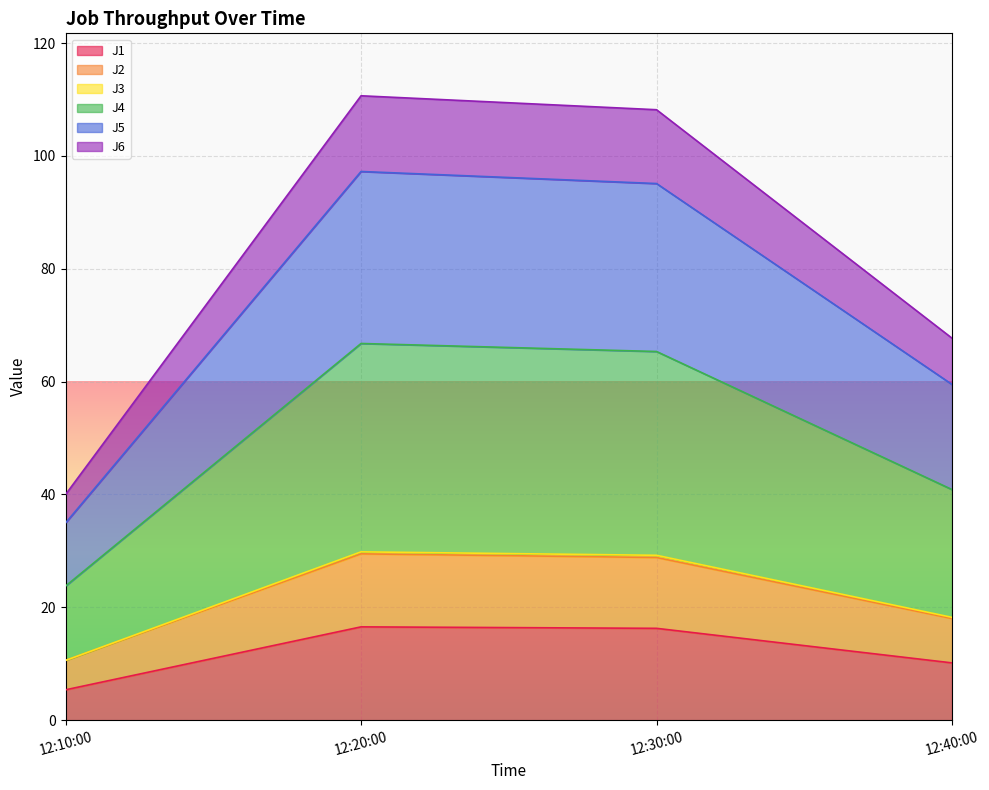

How many distinct data groups are displayed?

6